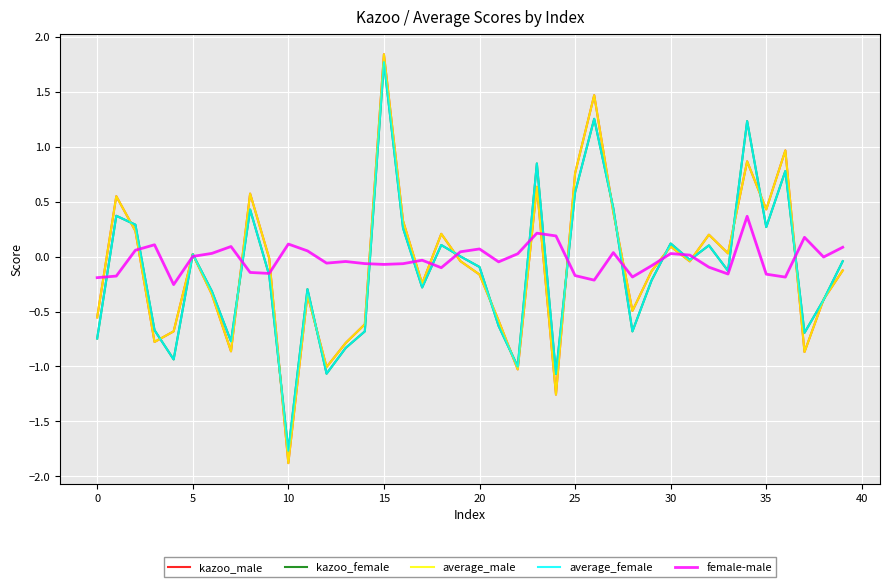

What is the smallest value displayed?

-1.9